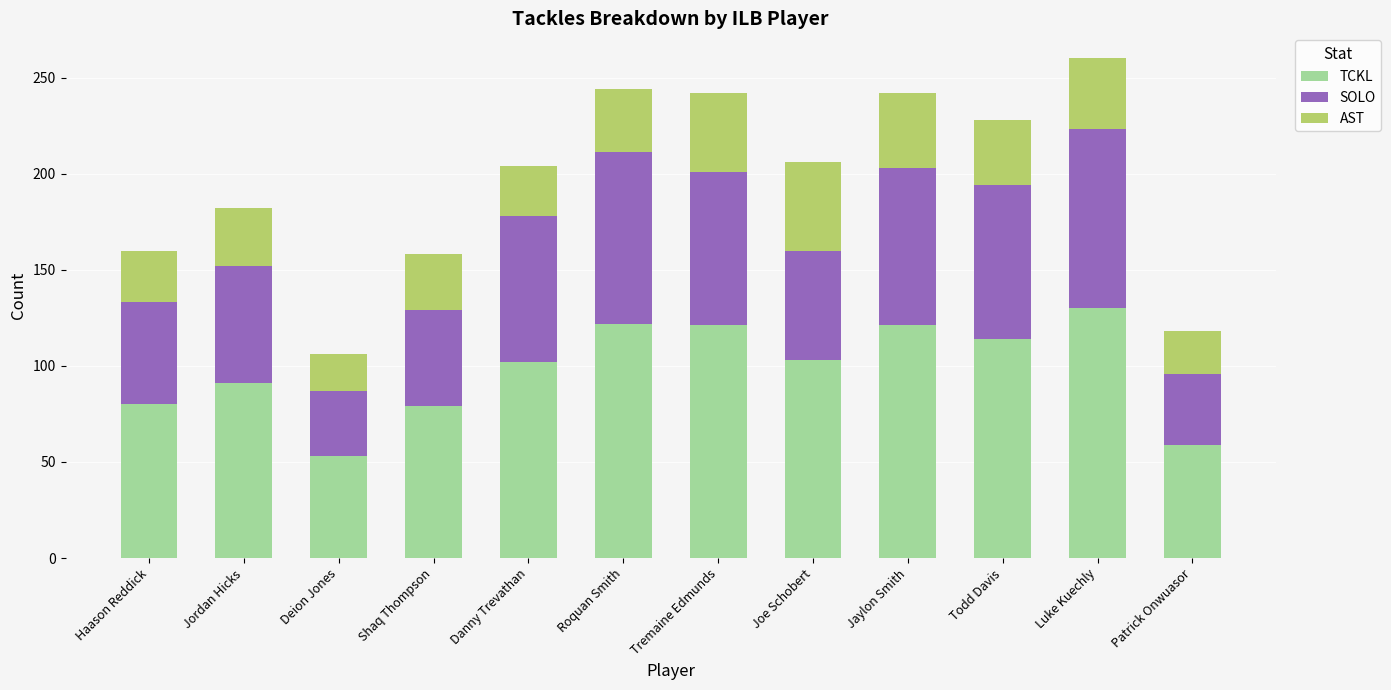

The value of TCKL at Jordan Hicks is 91. True or false?

True